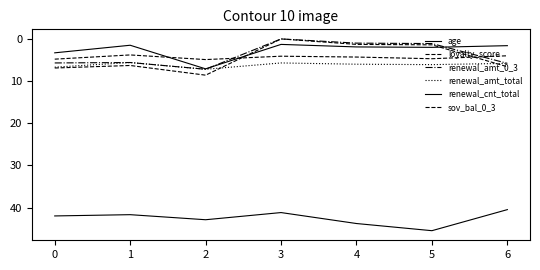

At how many categories does at least one series exceed 33?

7